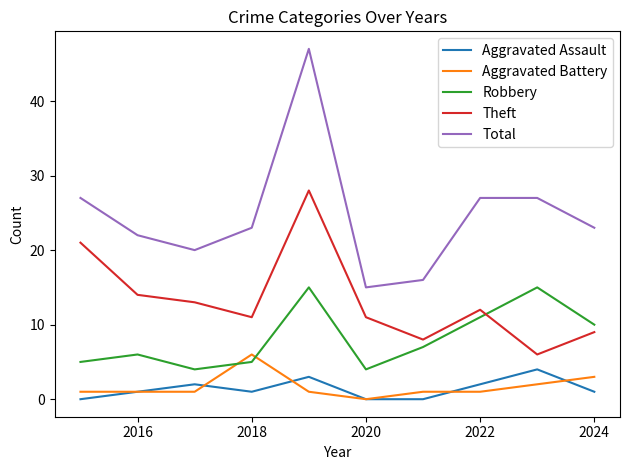

What is the highest value of the Aggravated Battery series?

6